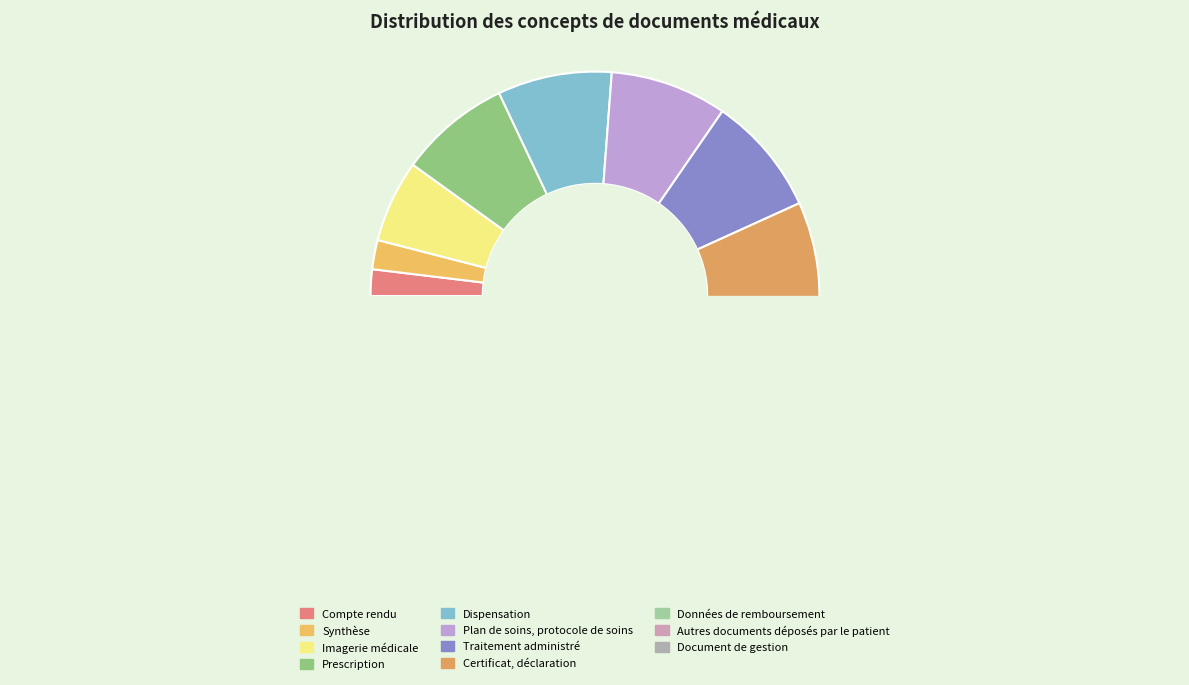

True or false: Traitement administré accounts for 9% of the total.

True